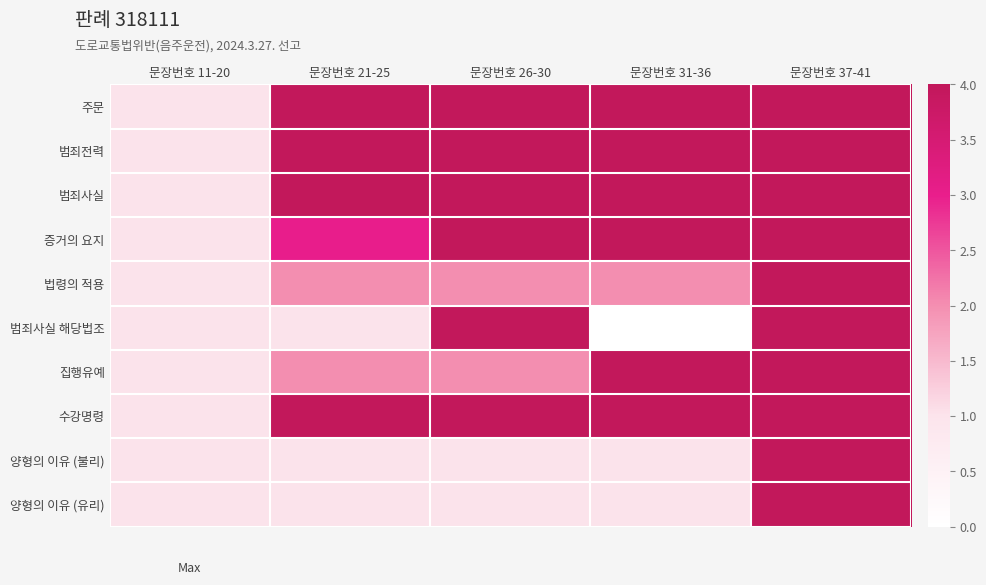

Which series changed the most between 문장번호 11-20 and 문장번호 26-30?

주문